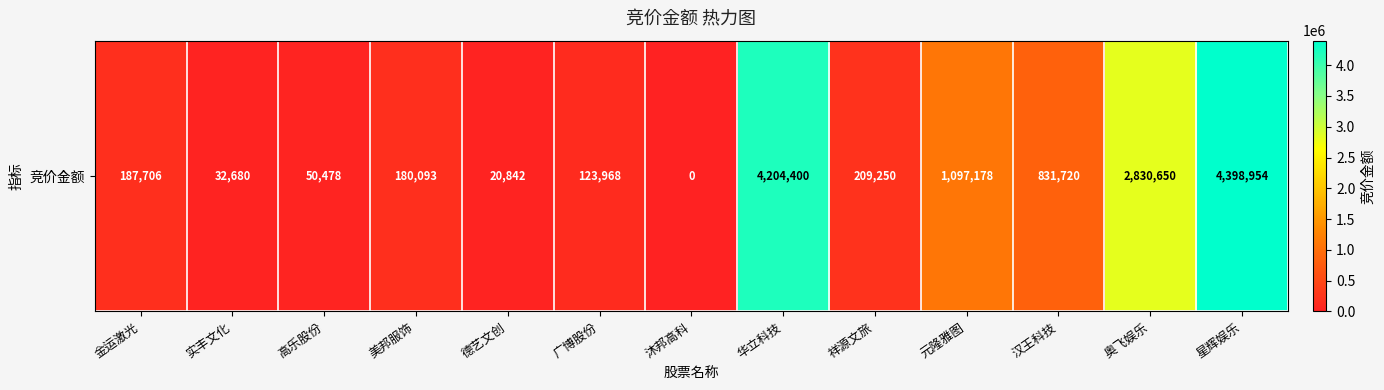

Rank the categories by value from highest to lowest.

星辉娱乐, 华立科技, 奥飞娱乐, 元隆雅图, 汉王科技, 祥源文旅, 金运激光, 美邦服饰, 广博股份, 高乐股份, 实丰文化, 德艺文创, 沐邦高科